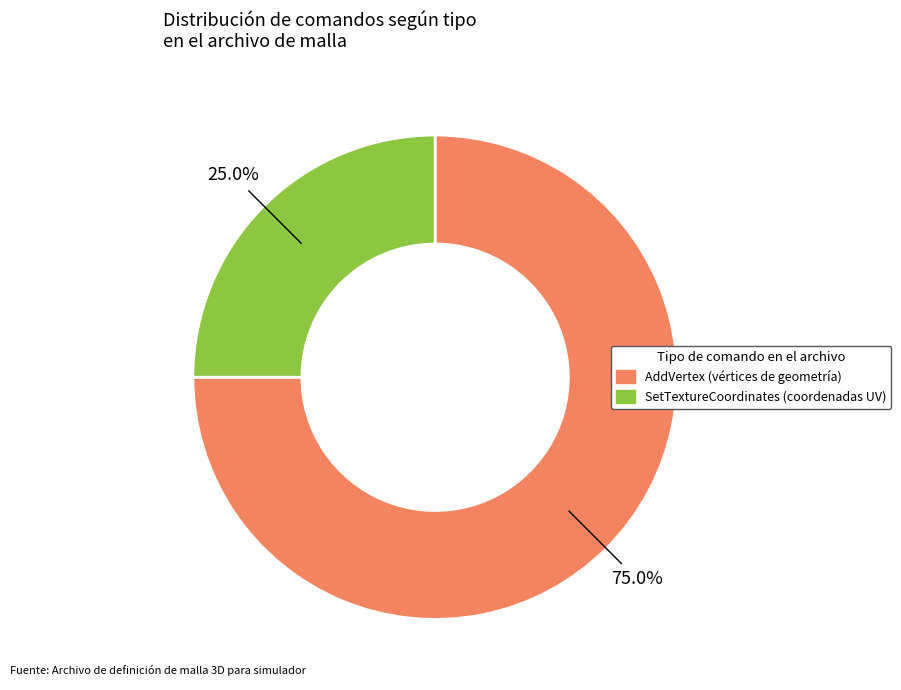

Which slice represents more than half of the pie?

AddVertex